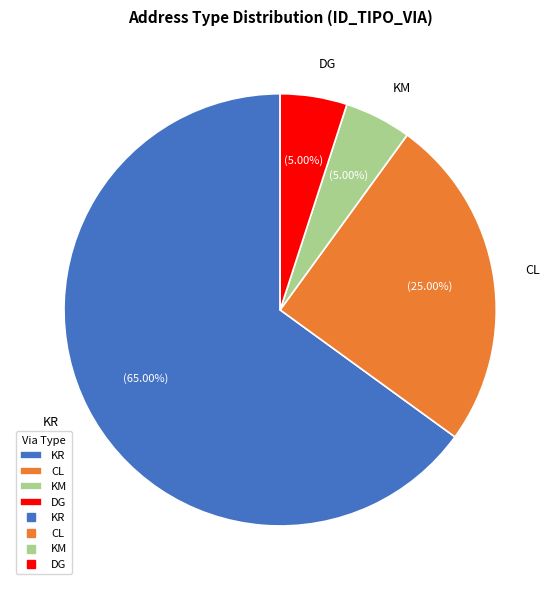

Does KR account for over 50% of the chart?

Yes